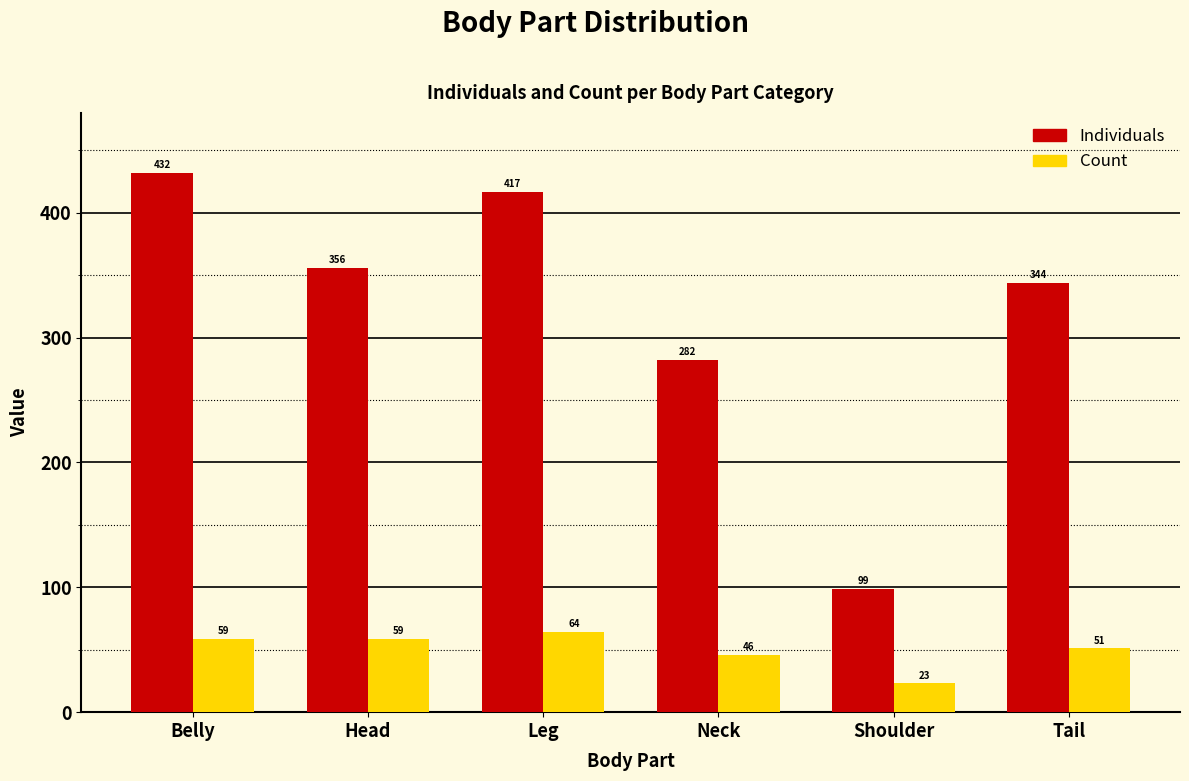

Reading left to right, list all the values displayed in this chart.

Individuals: Belly=432	Head=356	Leg=417	Neck=282	Shoulder=99	Tail=344
Count: Belly=59	Head=59	Leg=64	Neck=46	Shoulder=23	Tail=51